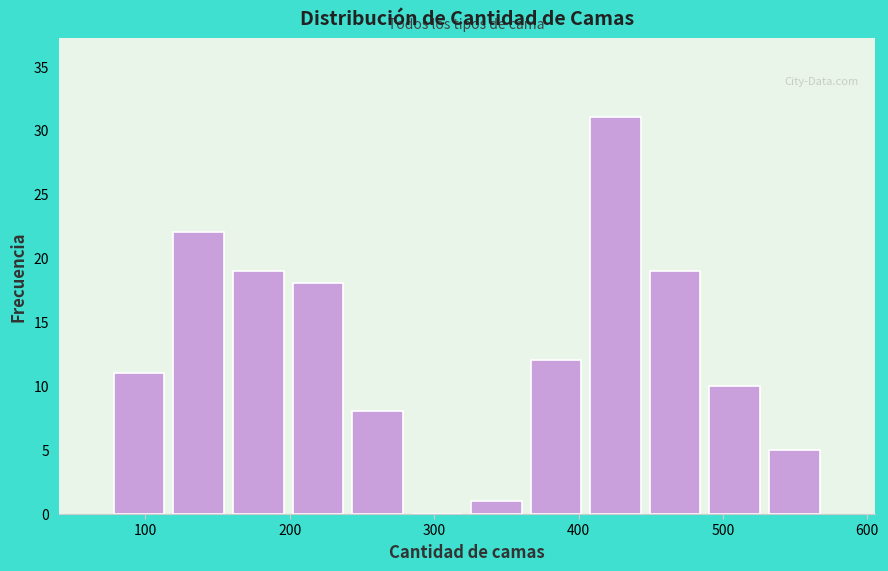

Reading left to right, list every bar in this chart as the range it spans on the x-axis followed by its height. Neither the bar edges nor the heights are printed on the chart, so give them approximately, as read against the axes.

80 to 120: 11
120 to 160: 22
160 to 200: 19
200 to 240: 18
240 to 280: 8
280 to 320: 0
320 to 360: 1
360 to 410: 12
410 to 450: 31
450 to 490: 19
490 to 530: 10
530 to 570: 5